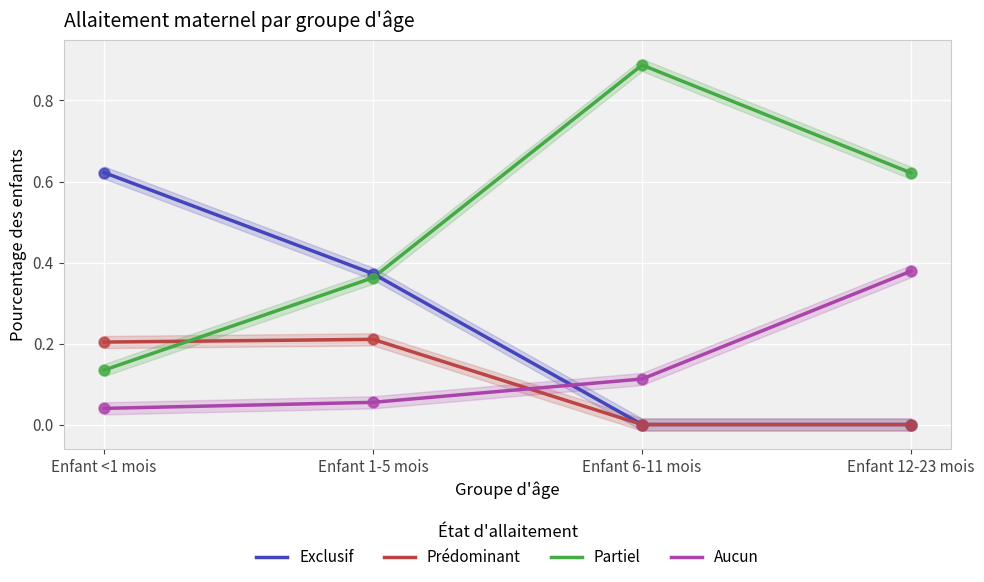

Which series contains the lowest Y value?

Exclusif